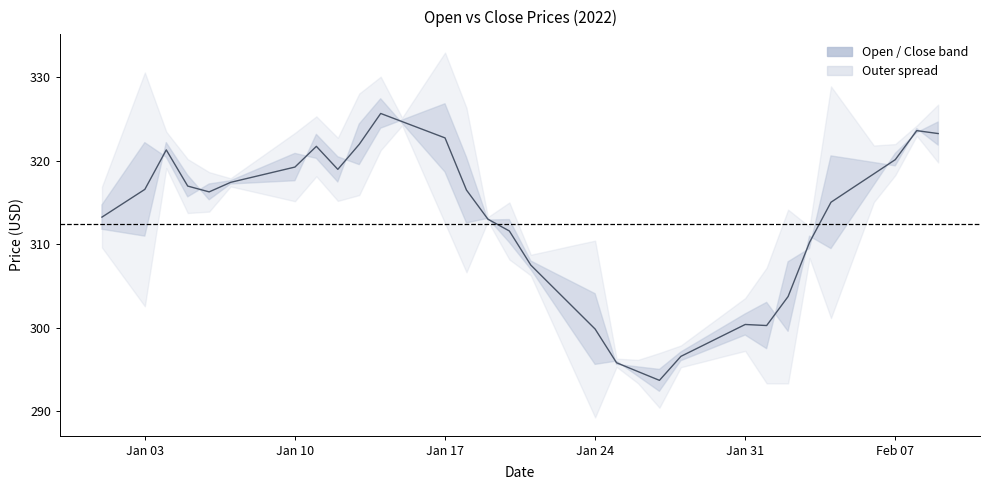

How many lines are shown in the chart?

2